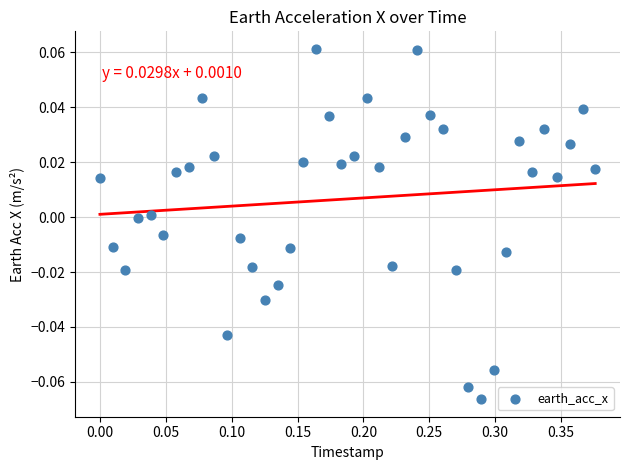

What is the range of X values (max minus min)?

0.4